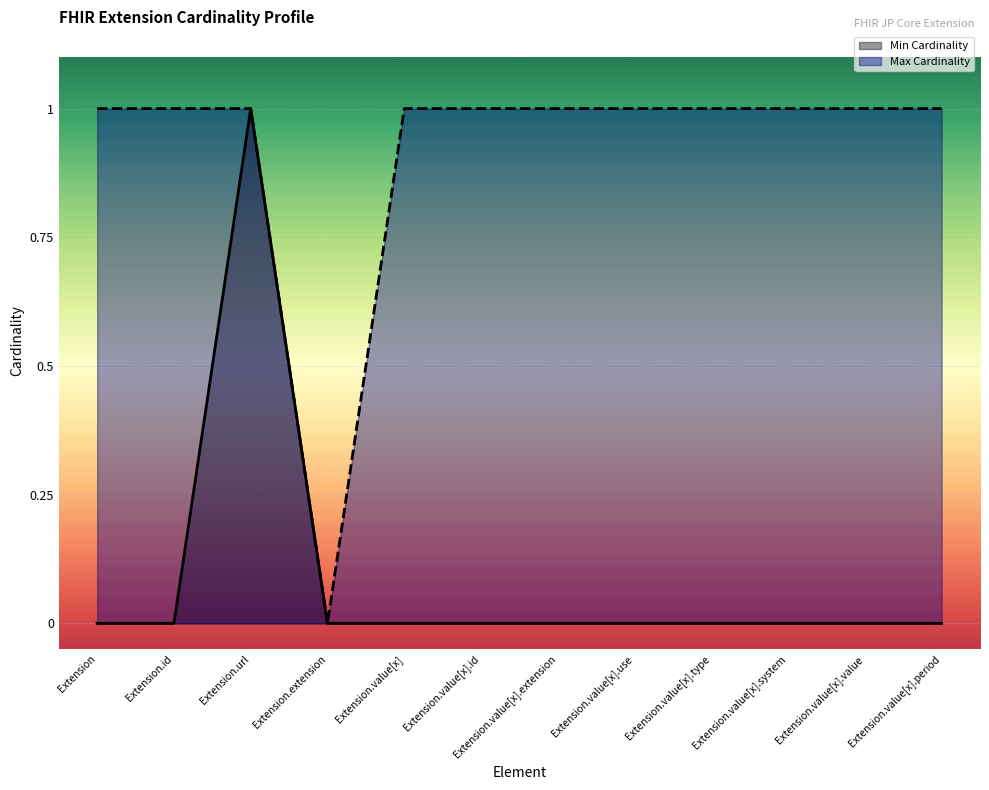

True or false: Min Cardinality has more than 2 points higher than both neighbors.

False